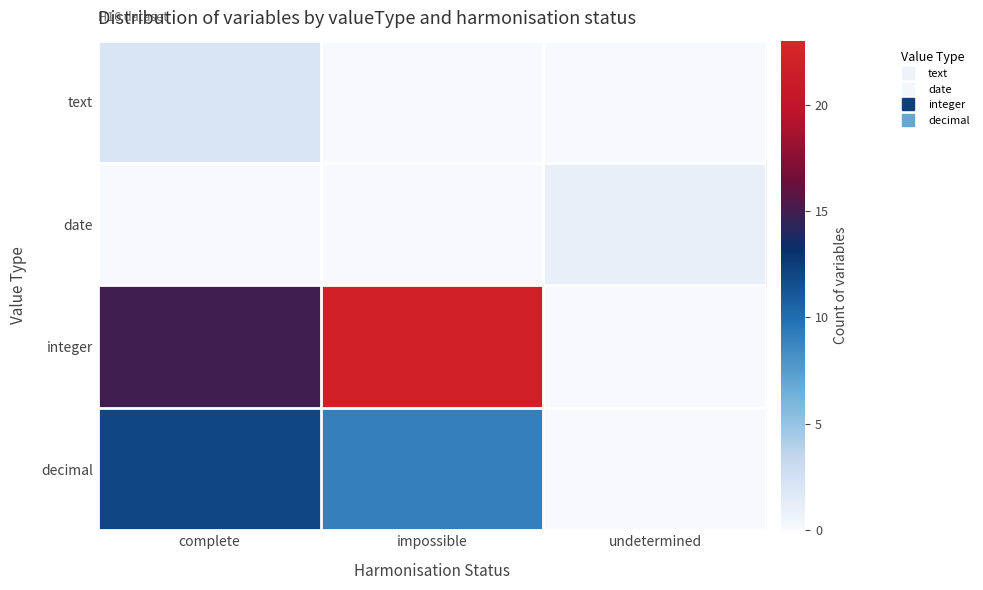

At which category is the sum across all series the highest?

impossible